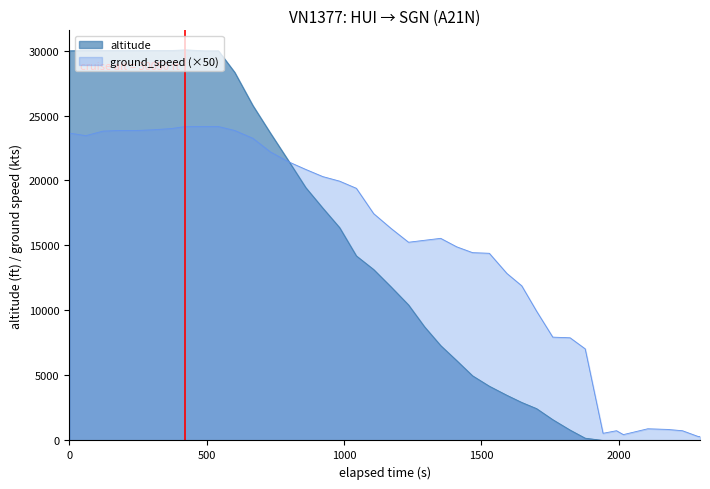

Which series has the widest spread of values?

altitude